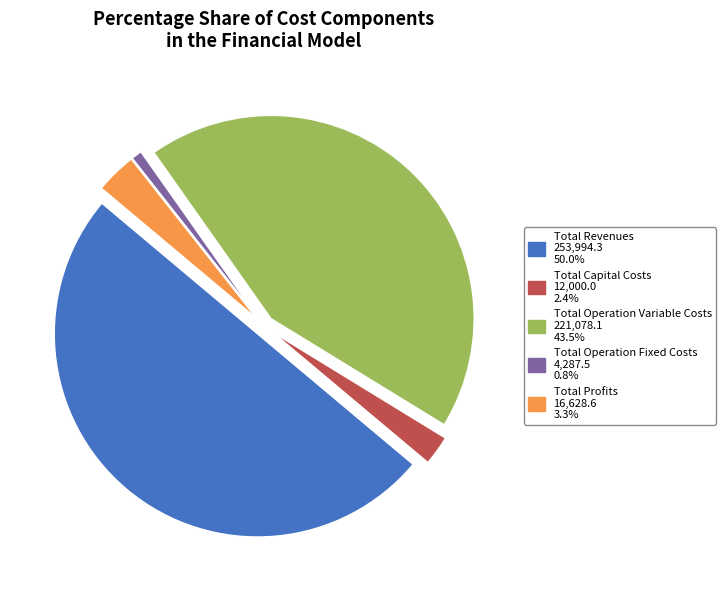

Is the sum of Total Revenues and Total Operation Fixed Costs greater than half?

Yes